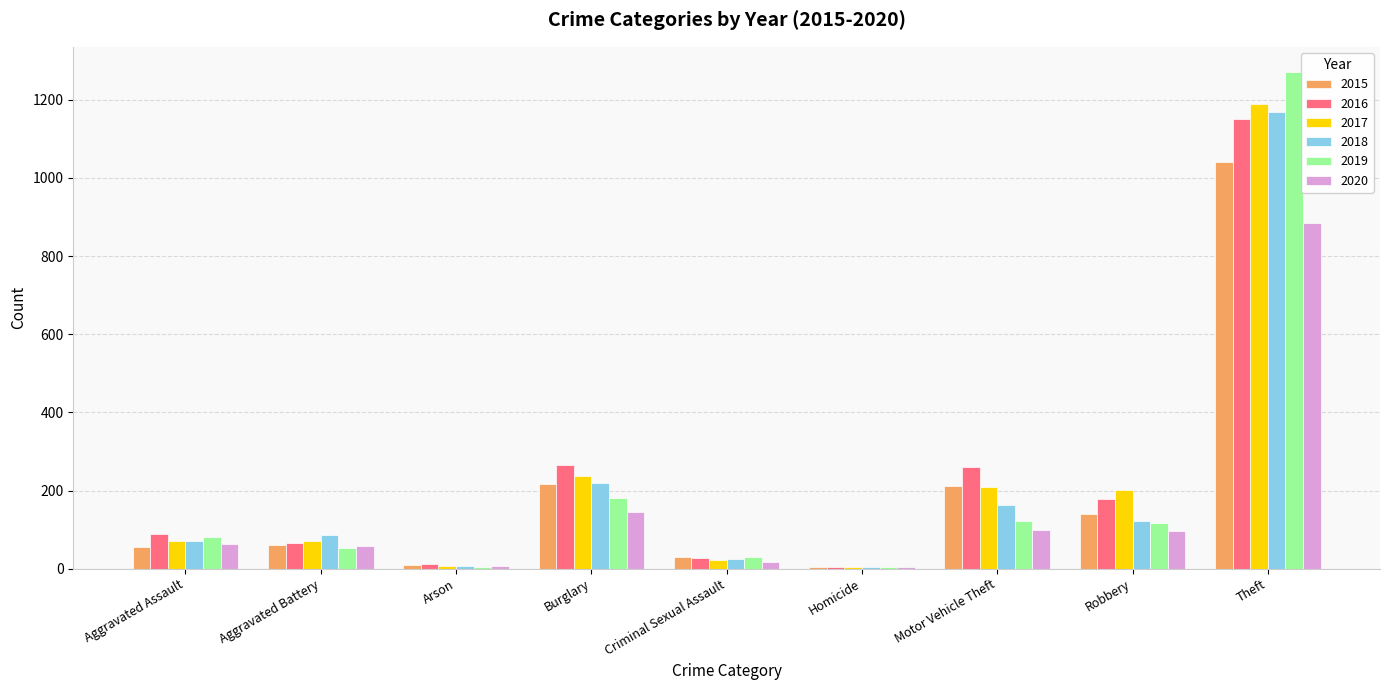

How many data points does each series have?

9